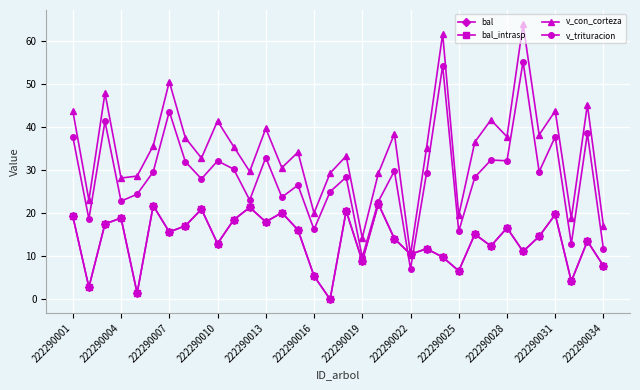

How many lines are shown in the chart?

4